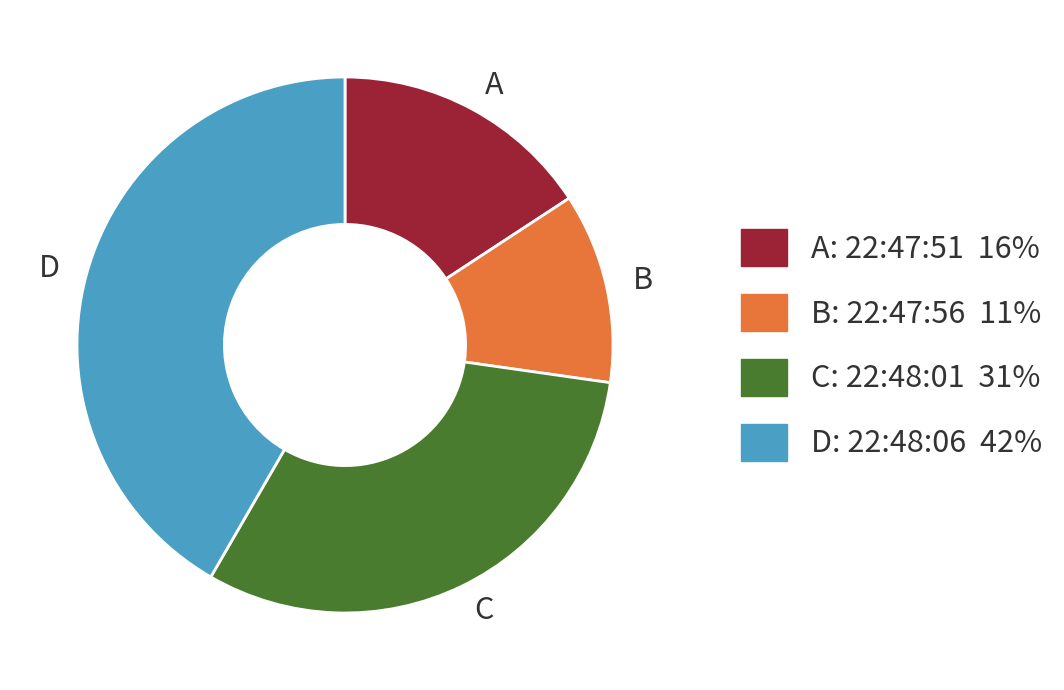

How many segments does this pie chart have?

4